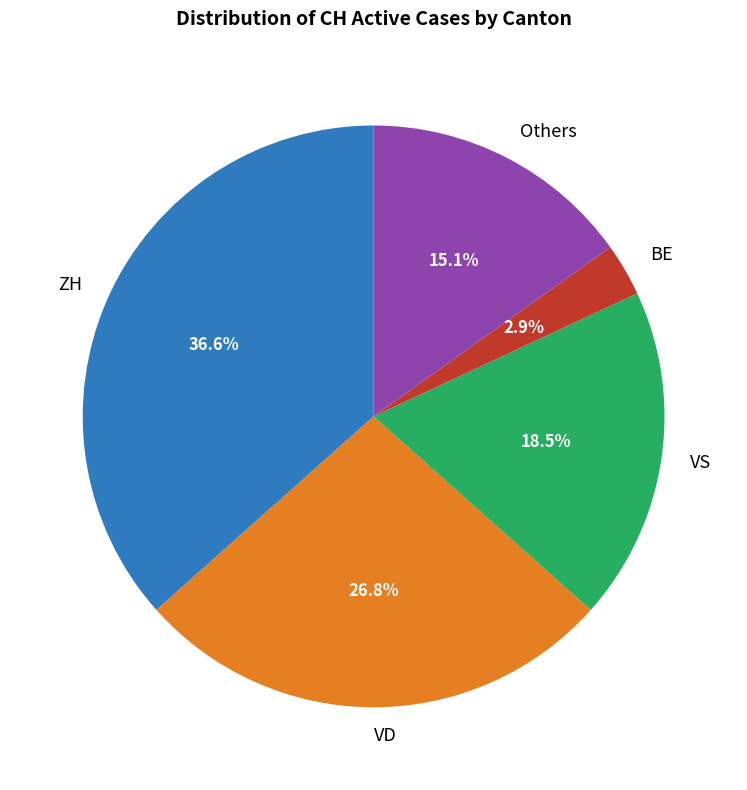

Does ZH represent more than half of the total?

No